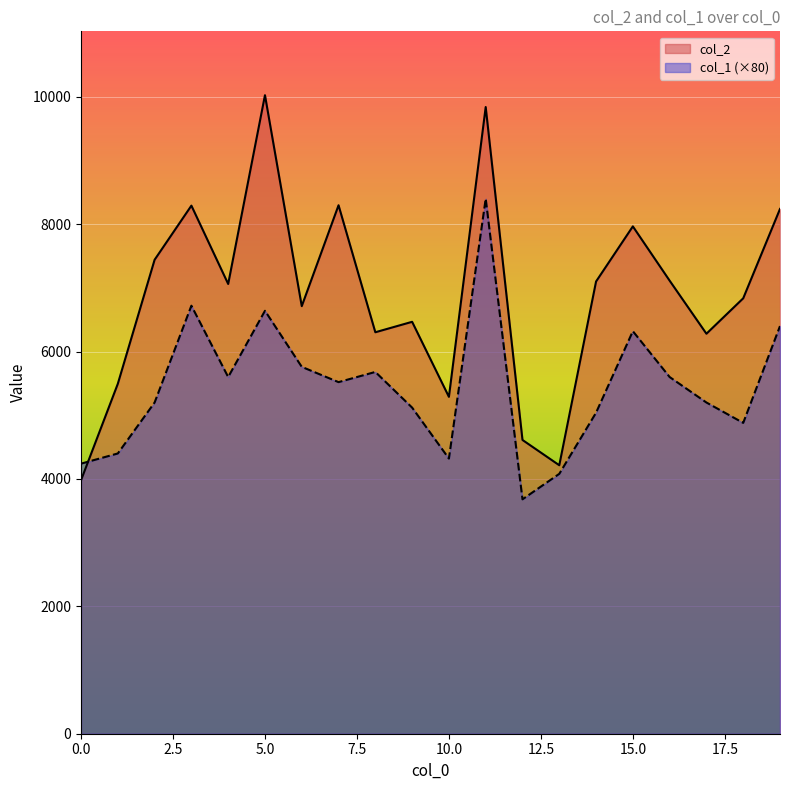

Reading left to right, list all the values displayed in this chart.

col_2: 3980	5494	7441	8291	7061	10025	6713	8297	6303	6467	5289	9839	4612	4215	7100	7965	7113	6280	6836	8239
col_1: 4240	4400	5200	6720	5600	6640	5760	5520	5680	5120	4320	8400	3680	4080	5040	6320	5600	5200	4880	6400